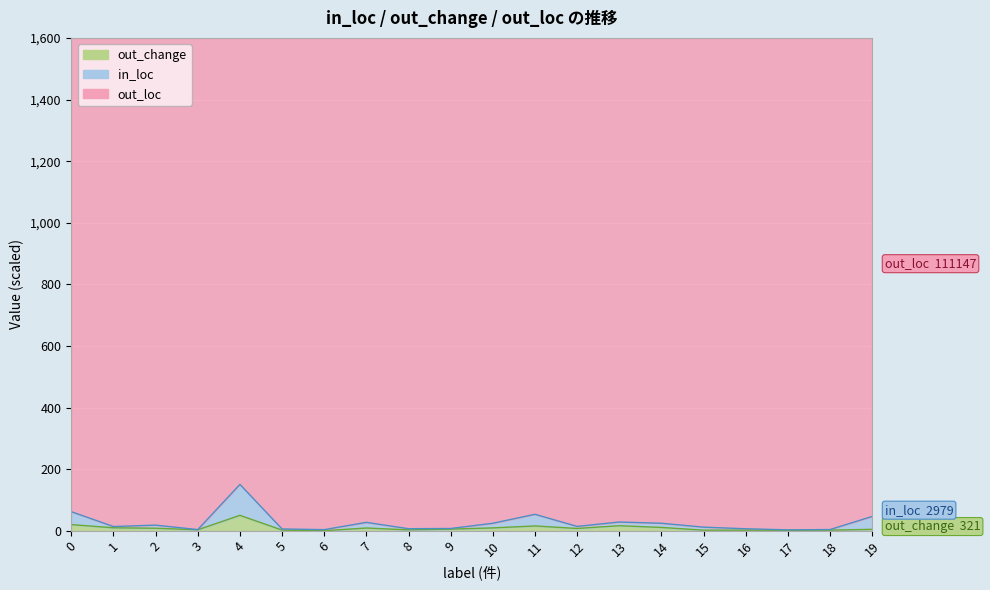

List the labels in order of in_loc value, largest first.

4, 0, 11, 19, 13, 7, 10, 14, 2, 12, 1, 15, 9, 8, 16, 5, 18, 3, 6, 17